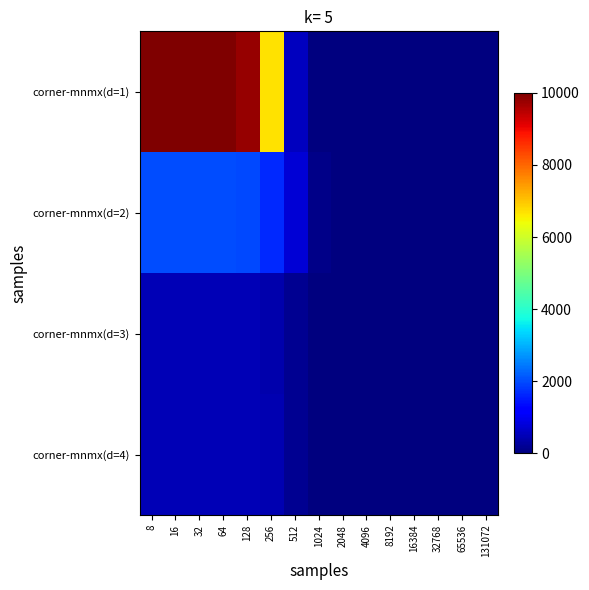

What is the total value across all series at 1024?

141